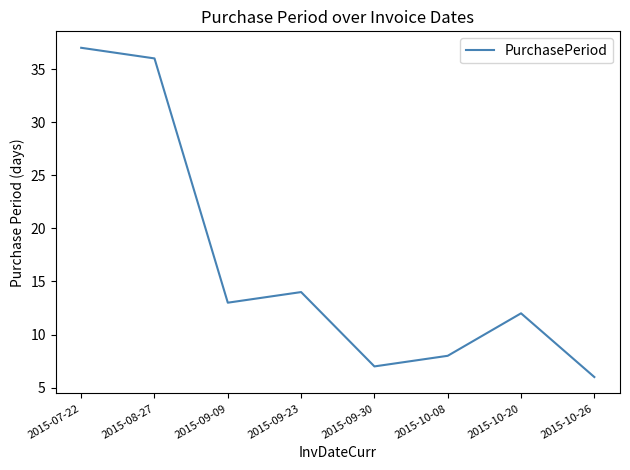

At which label is the value closest to 21?

2015-09-23